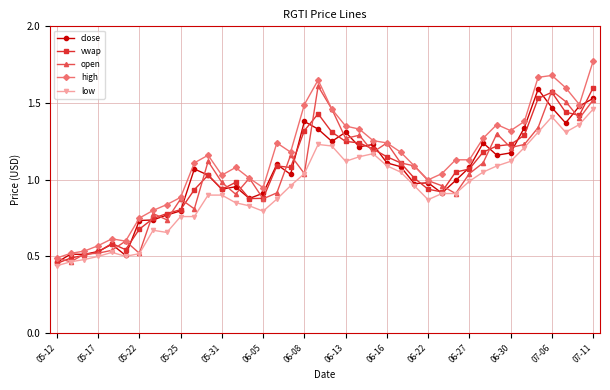

In close, how many points are higher than both neighbors (excluding endpoints)?

11